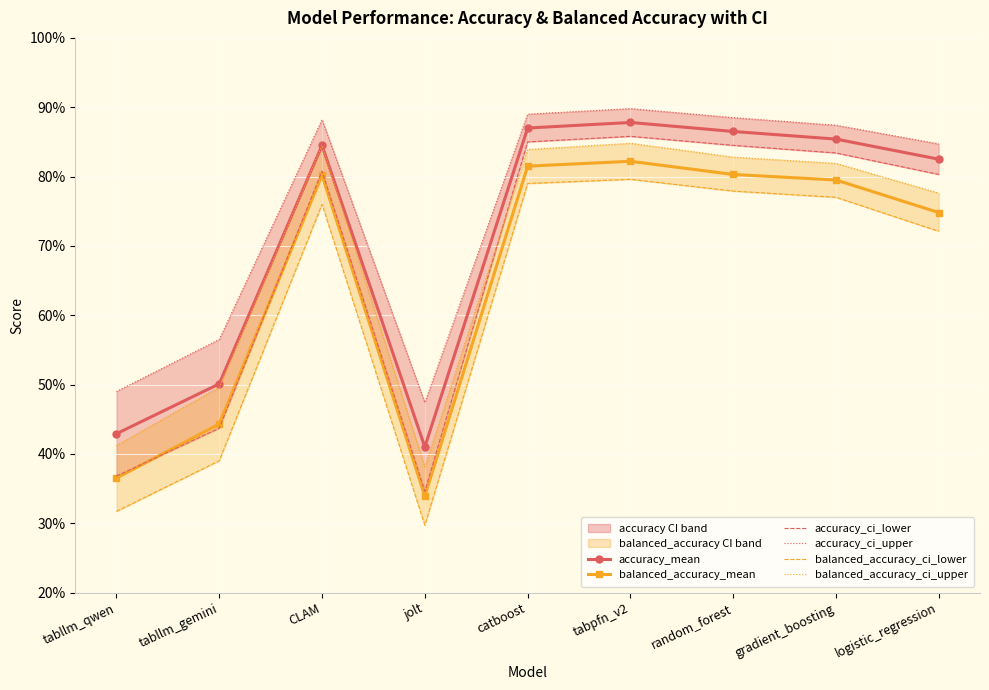

Rank the categories by accuracy_mean value from lowest to highest.

jolt, tabllm_qwen, tabllm_gemini, logistic_regression, CLAM, gradient_boosting, random_forest, catboost, tabpfn_v2